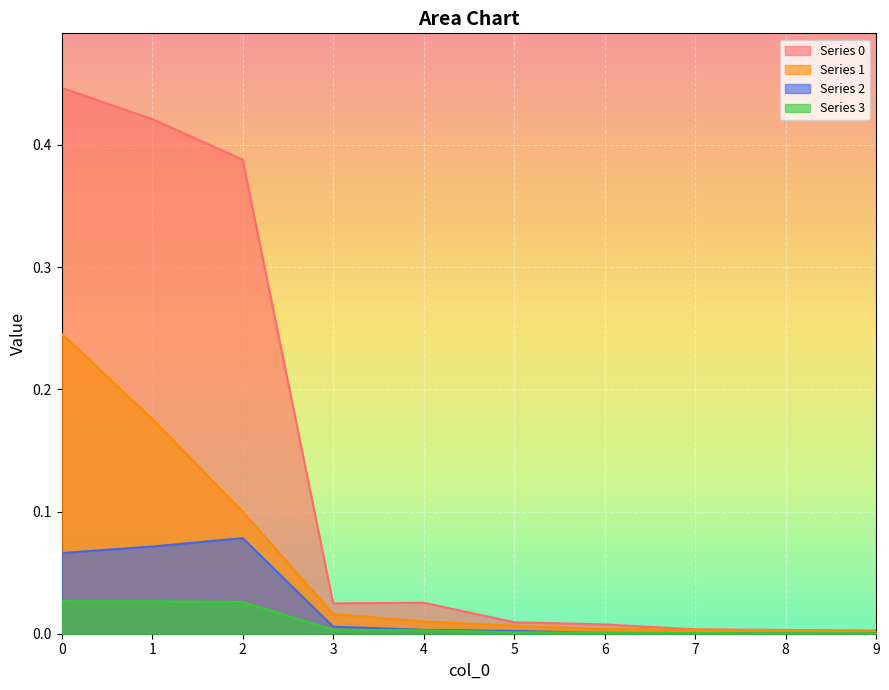

Is it true that 3 equals 0.0 at 9?

False